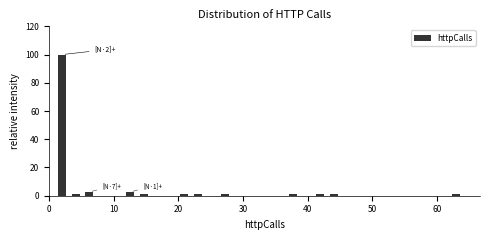

Around what value on the x-axis is the tallest bar? Give the approximate position of its centre, as read against the axis.

2